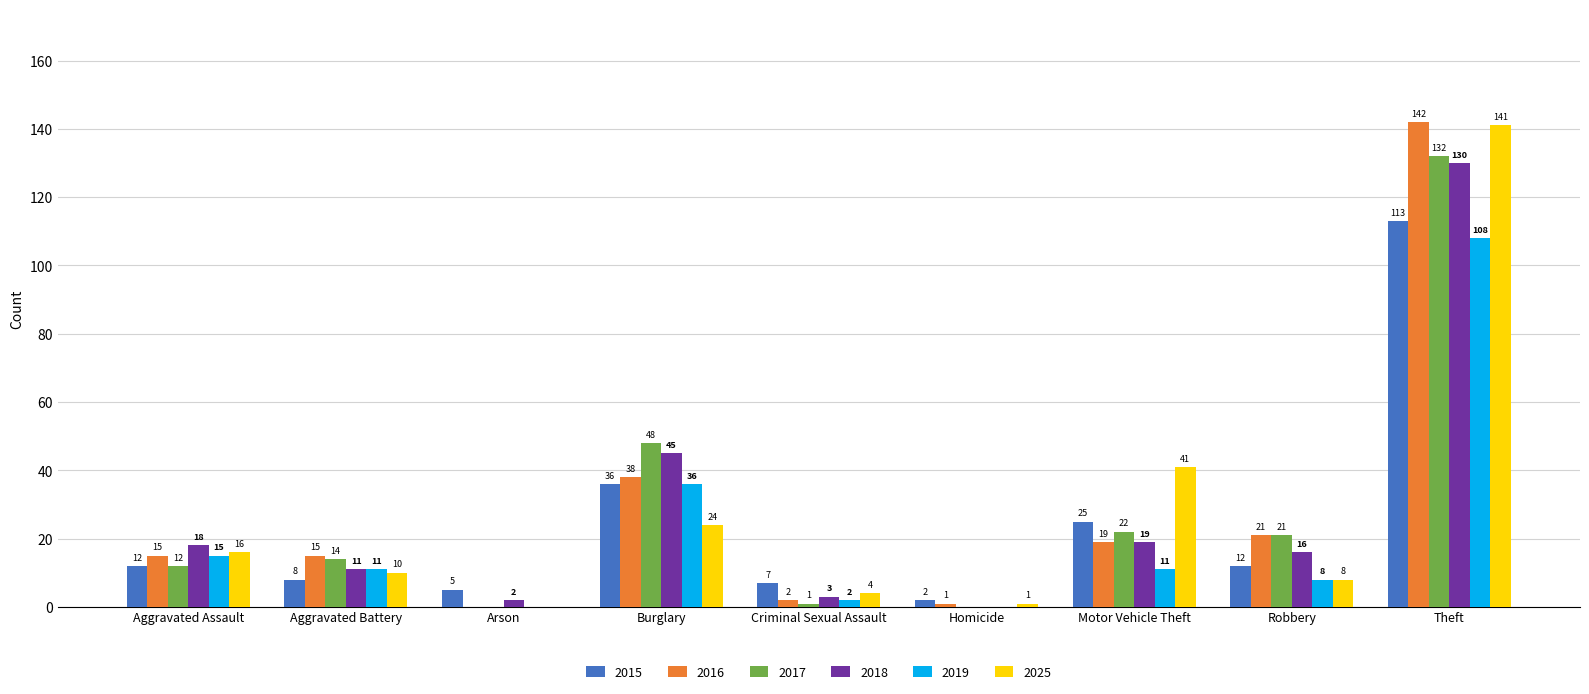

The value of 2016 at Arson is -67. True or false?

False